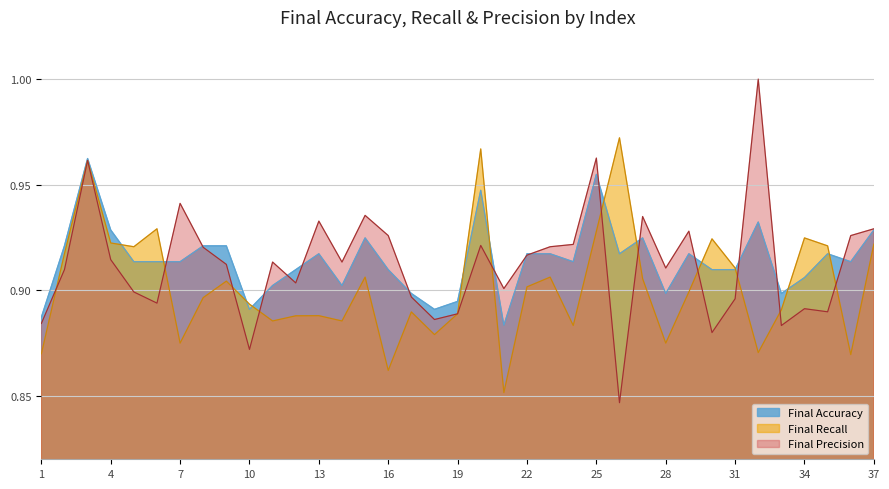

Count the Final Recall values in the range 0 to 1.

37